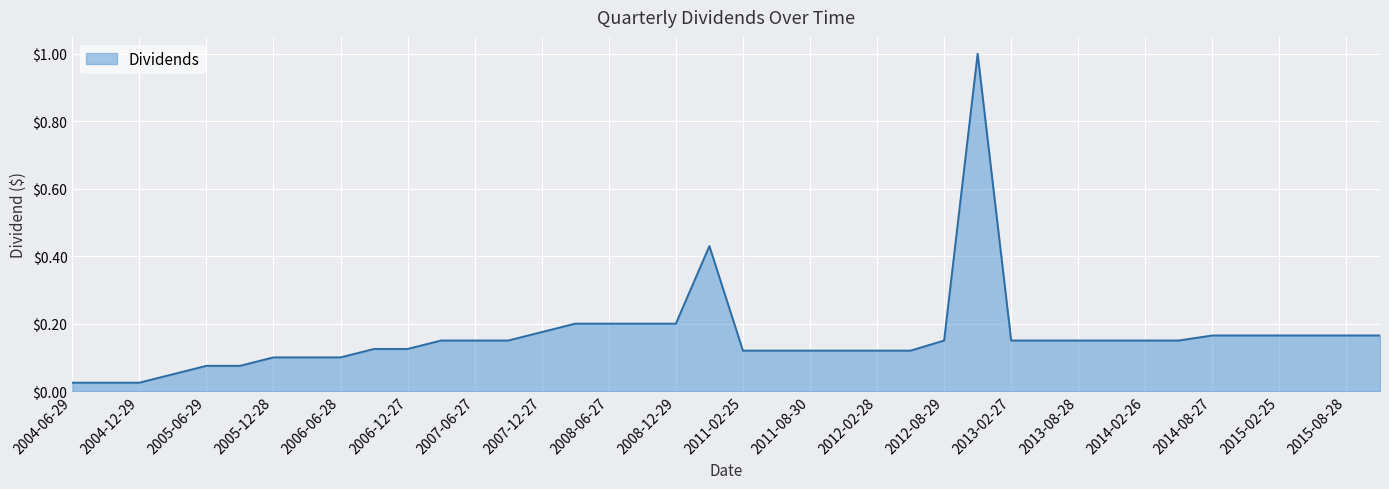

What is the difference between the maximum and minimum values?

1.0